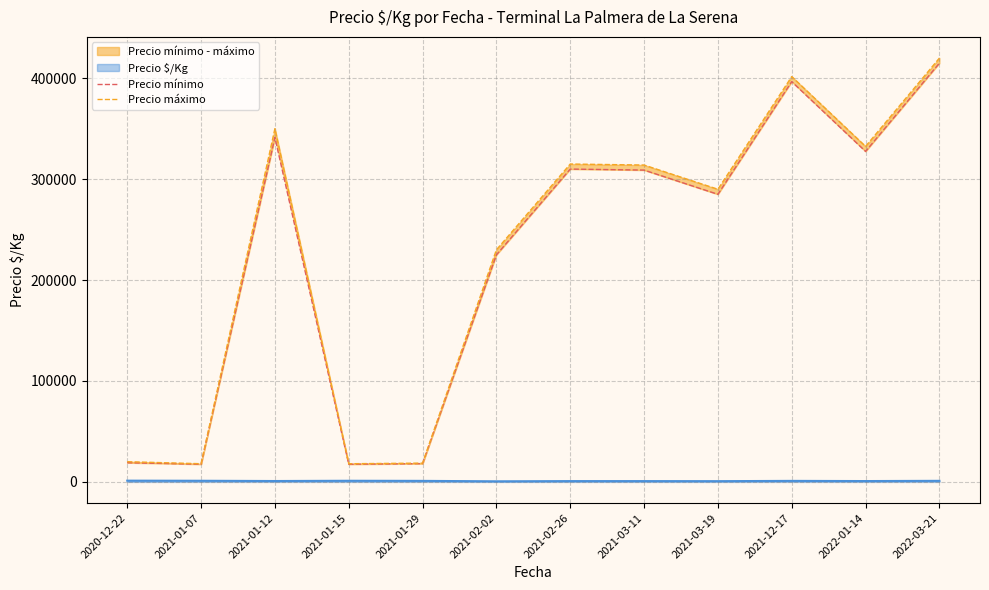

What is the difference between the maximum and minimum values in the Precio mínimo series?

397500.0